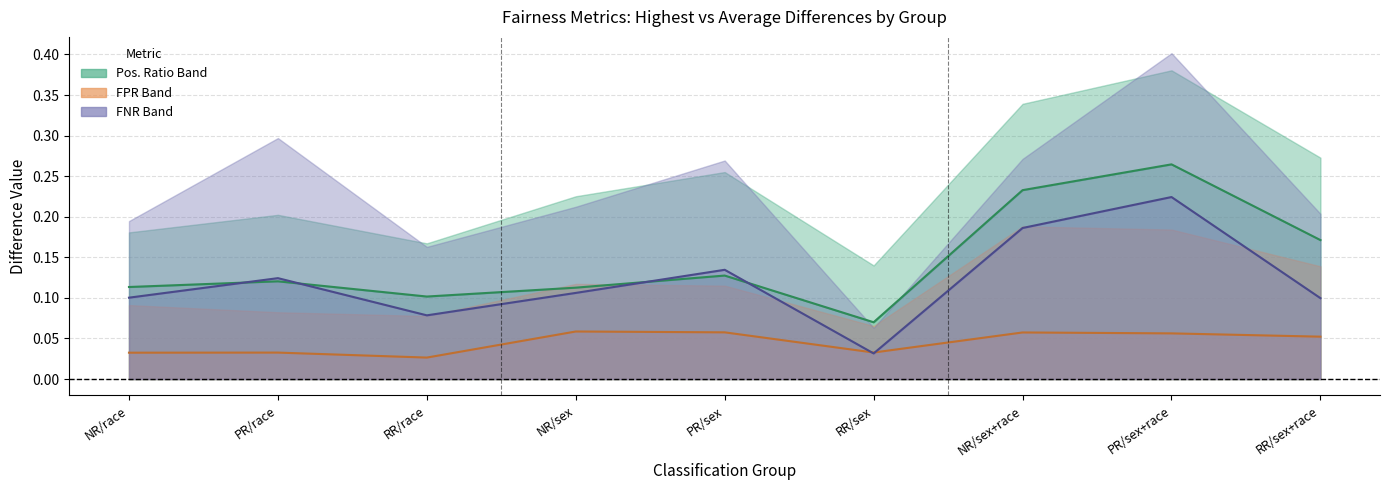

At which category does Average Diff. to Lowest FNR reach its first local peak?

PR/race